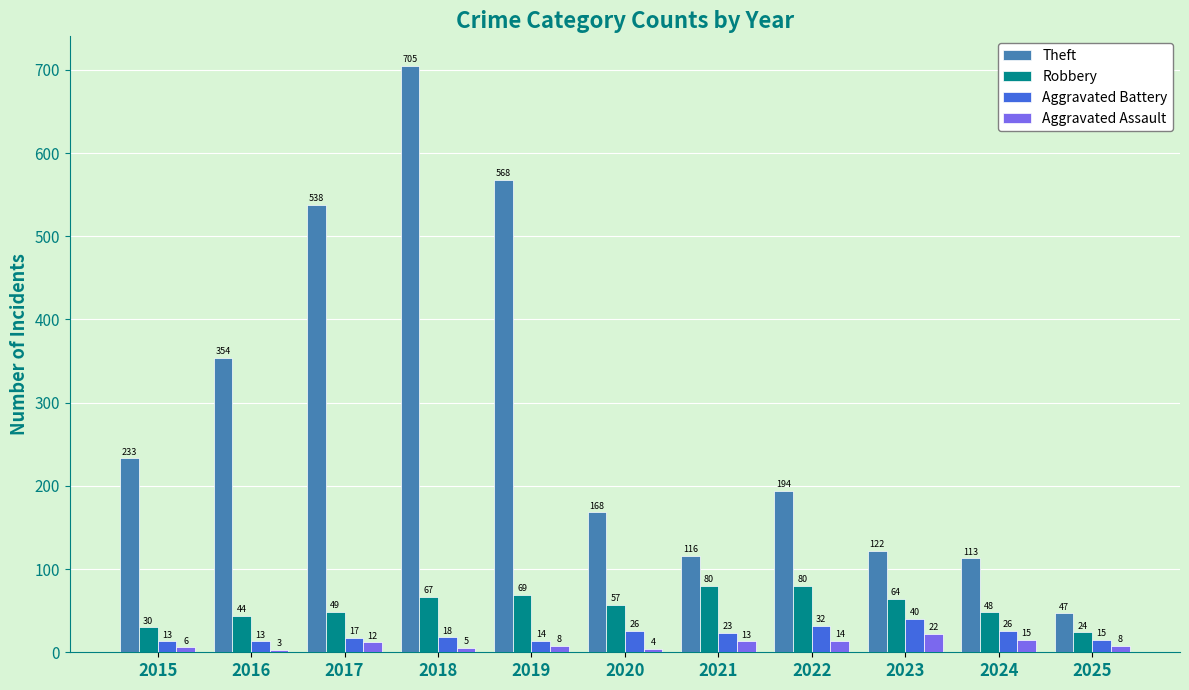

What are all the series names shown in the legend?

Theft, Robbery, Aggravated Battery, Aggravated Assault